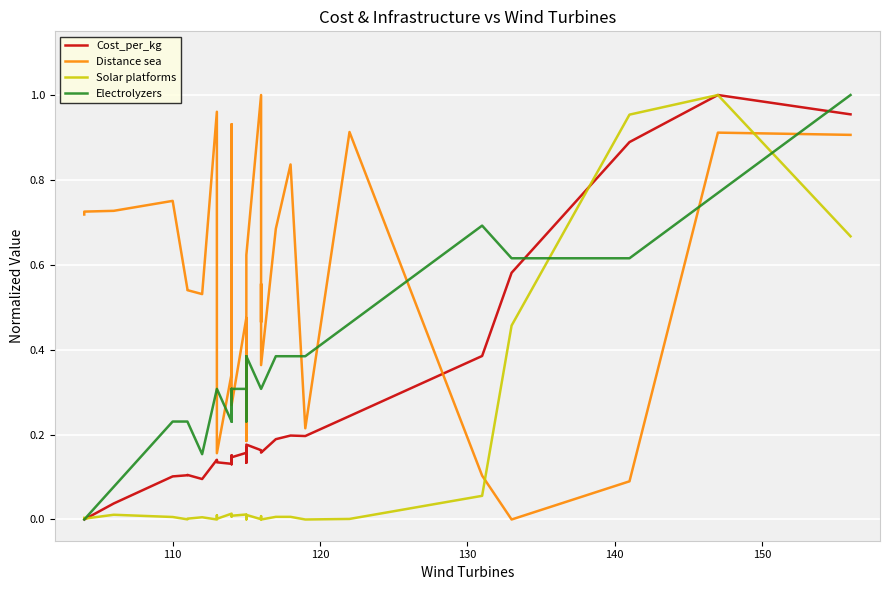

In Cost_per_kg, how many points are higher than both neighbors (excluding endpoints)?

9